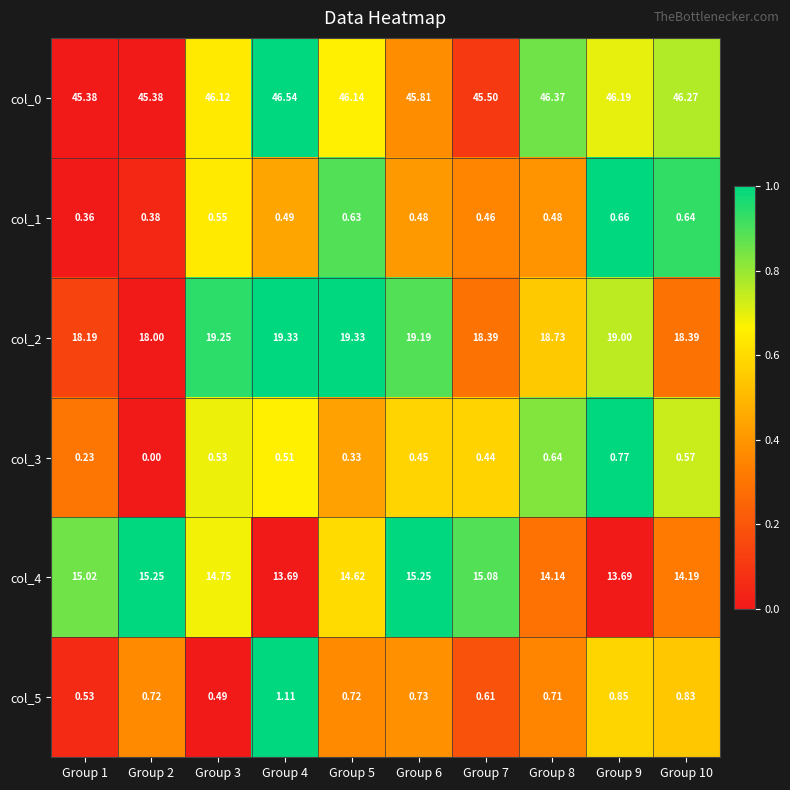

Is the value of col_4 at Group 1 greater than the value of col_0 at Group 2?

No